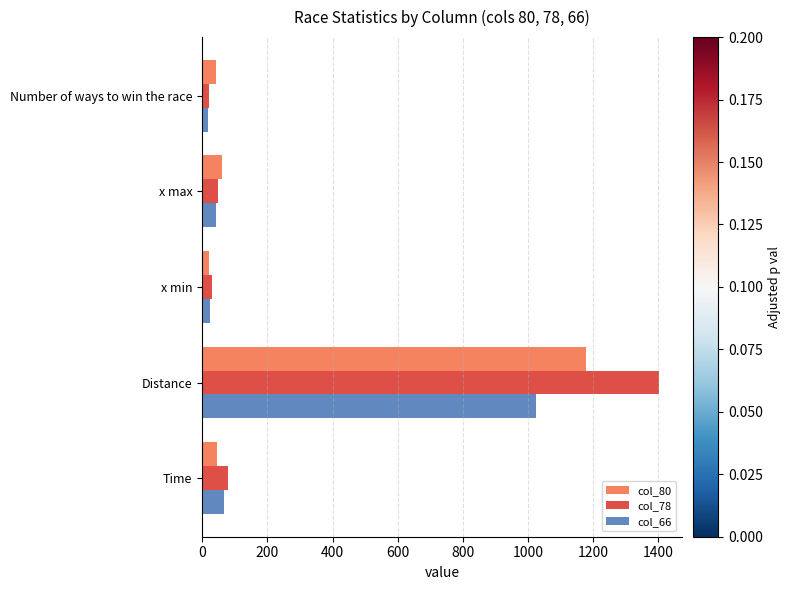

What is the total value across all series at Time?

190